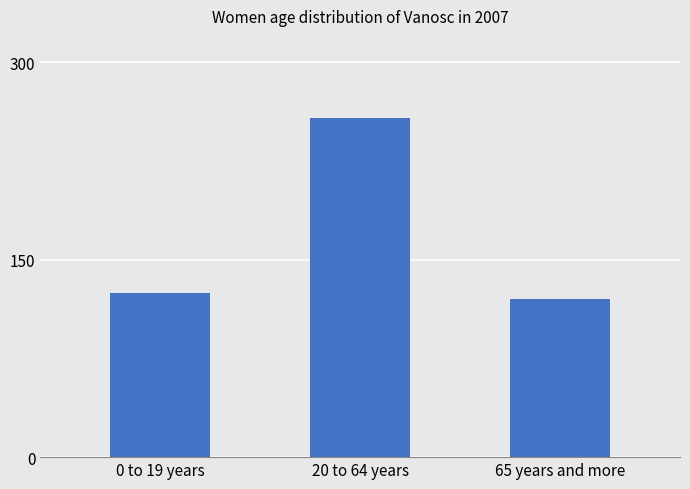

What position from the right is 65 years and more?

1